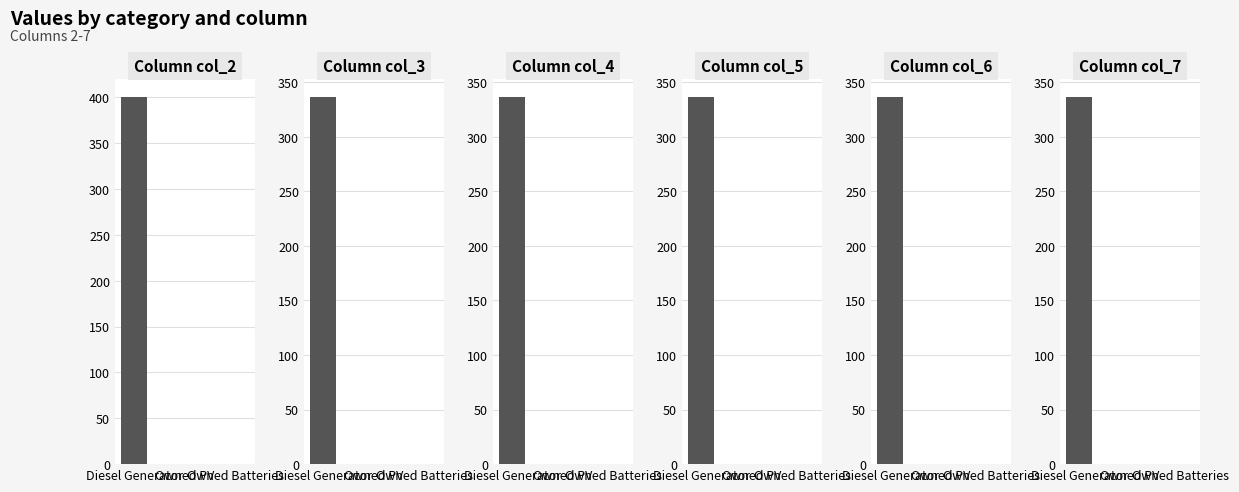

What is the sum of the col_7 values at Owned PV and Diesel Generator?

336